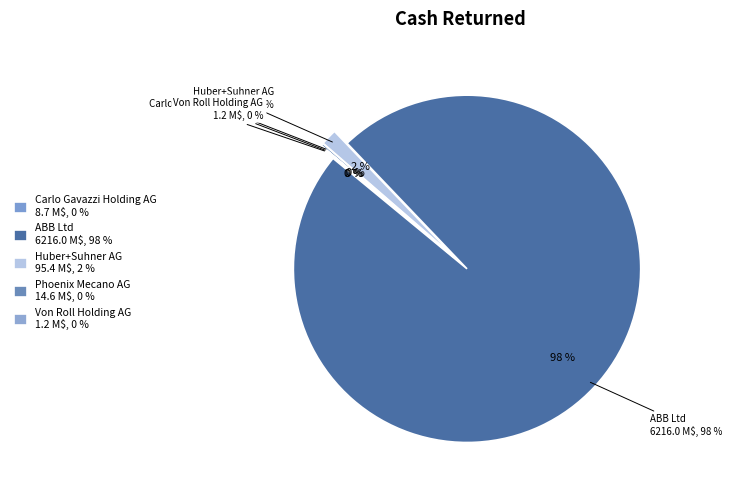

Is it true that Carlo Gavazzi Holding AG is 1% of the pie?

False